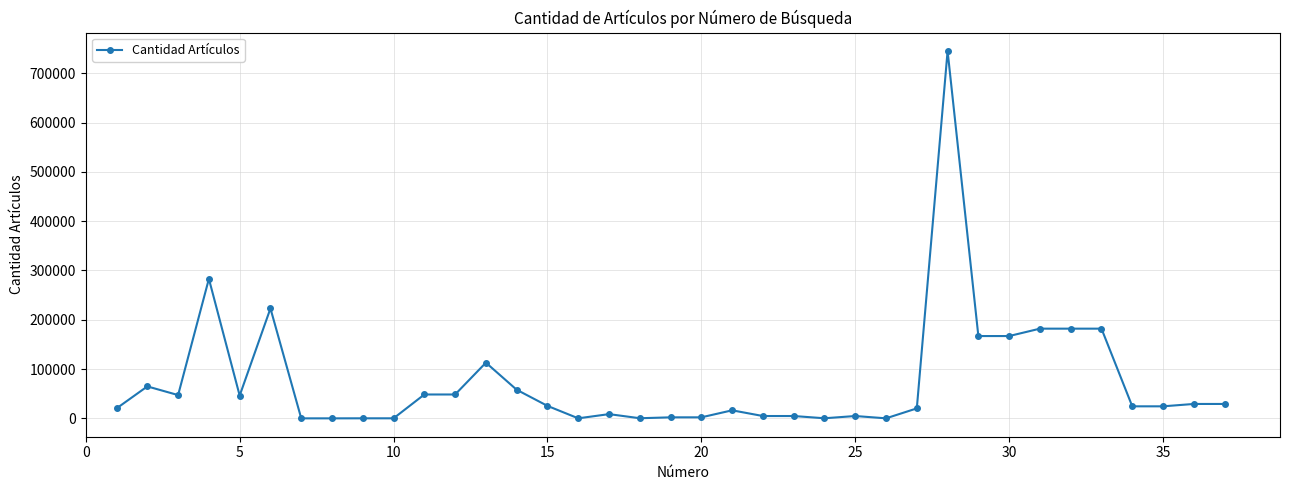

How many series are shown in this chart?

1